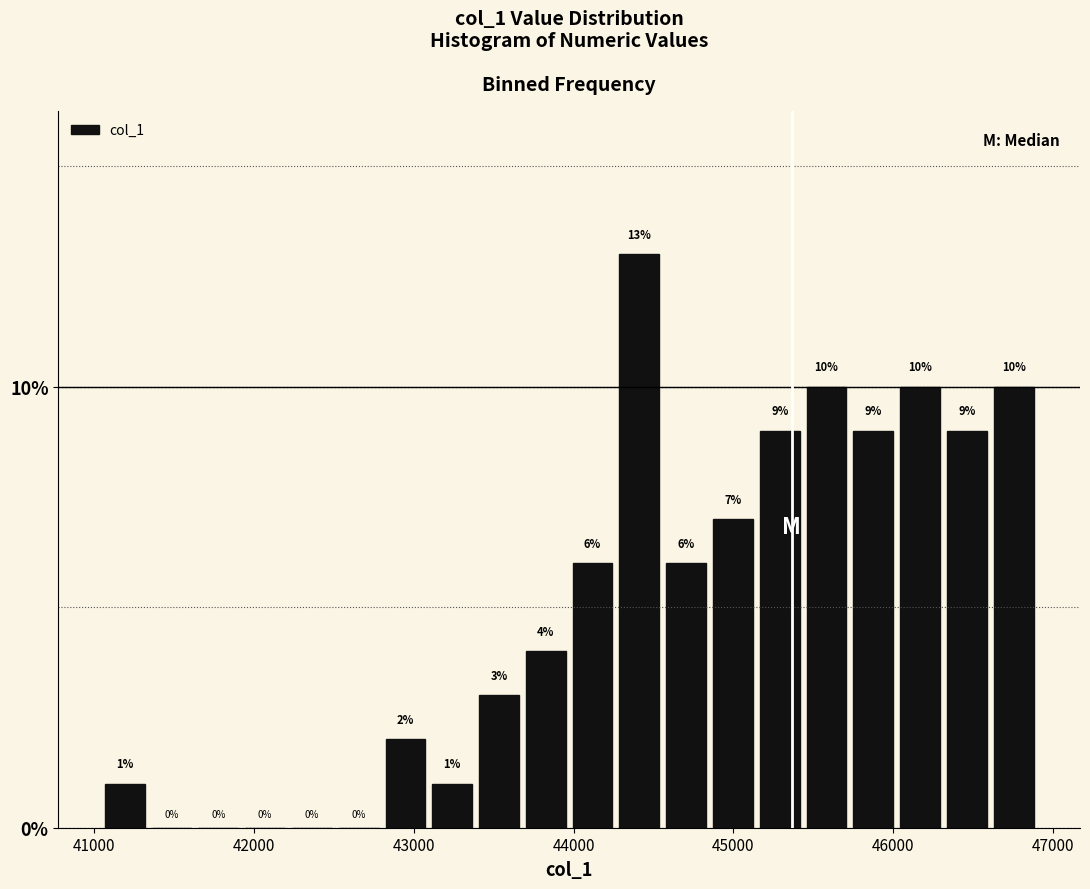

Read against the x-axis, roughly where is the centre of the tallest bar?

44400